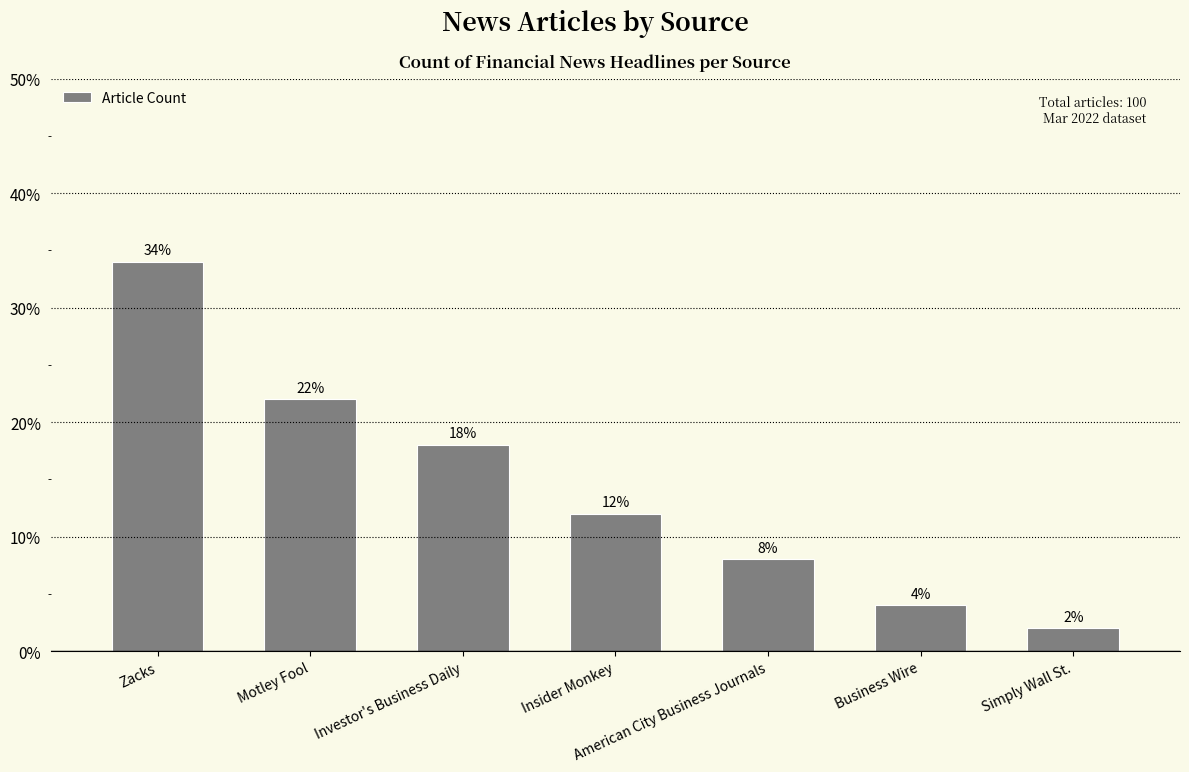

What is the minimum value shown in the chart?

2